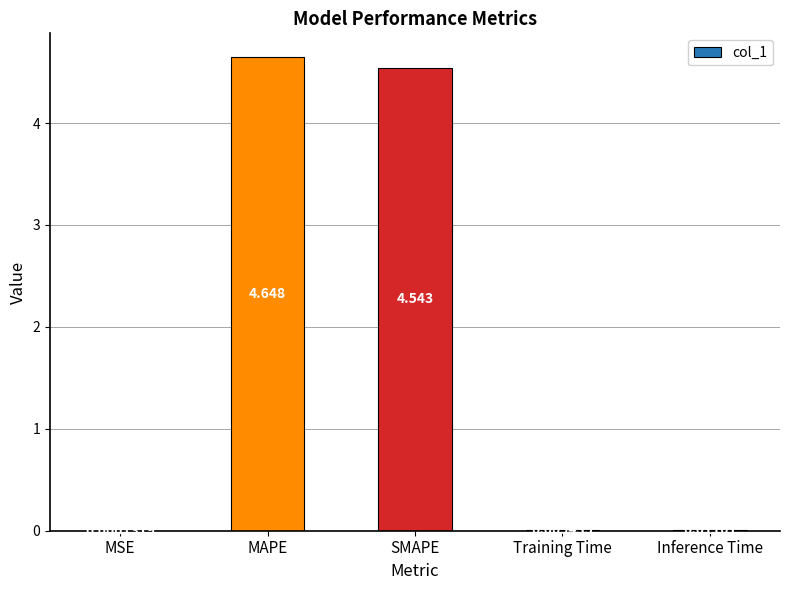

True or false: the data shows 1.7 at MAPE.

False